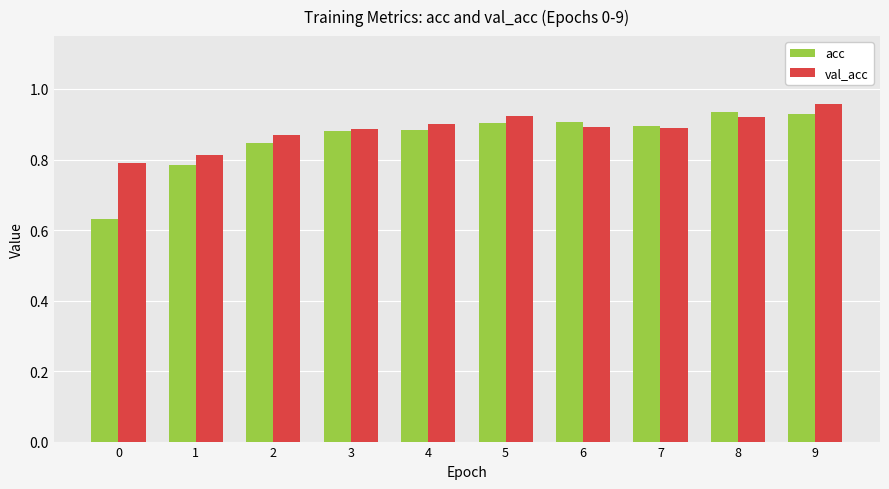

The acc series shows 0.4 at 0. True or false?

False